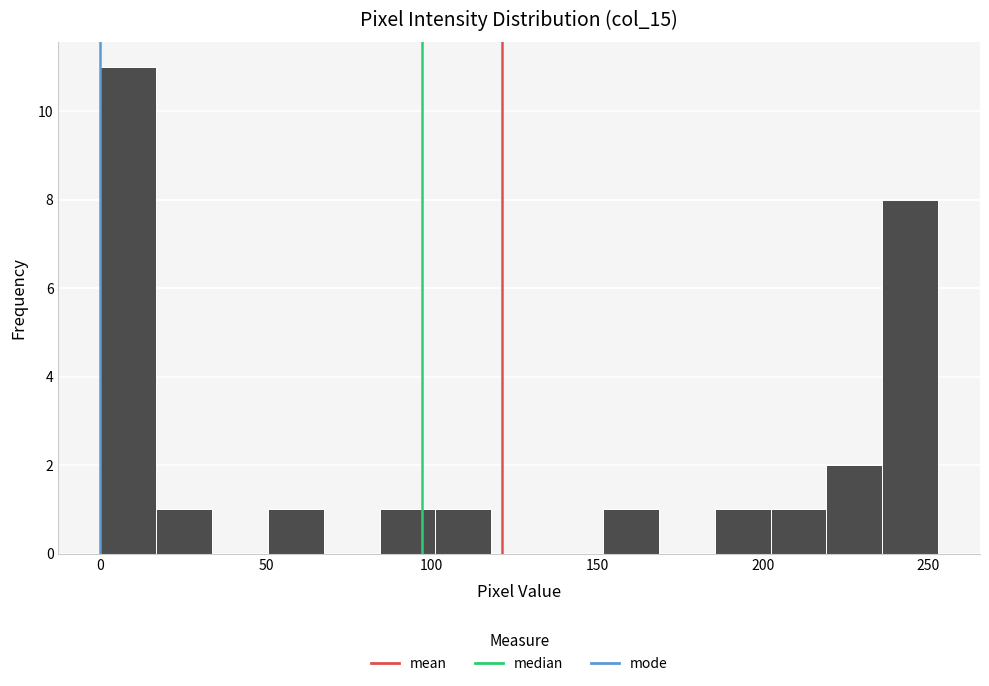

Read against the x-axis, roughly where is the centre of the tallest bar?

10